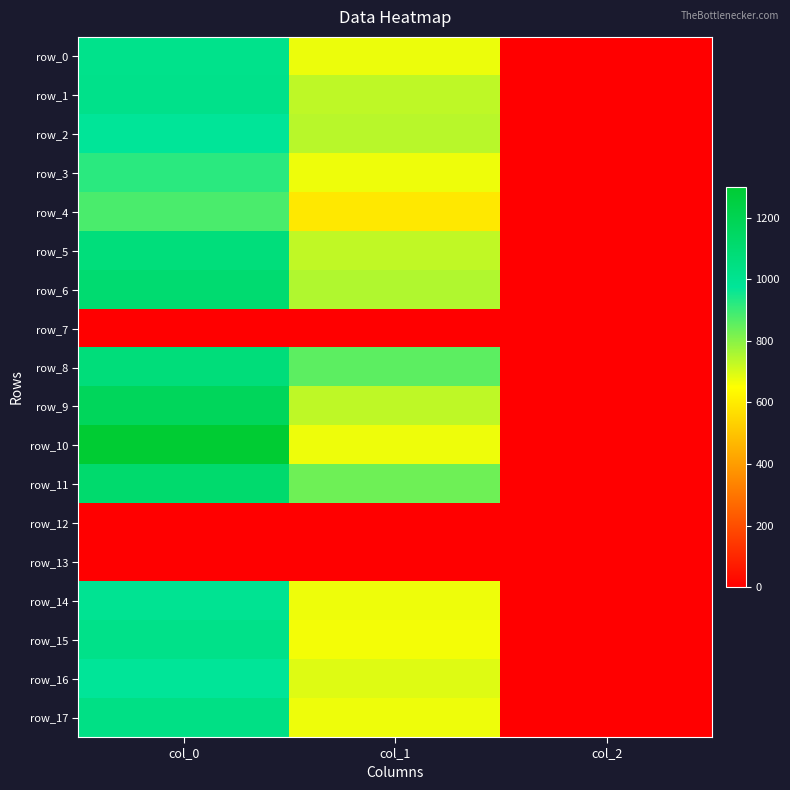

At which label is row_14 closest to 499?

col_1